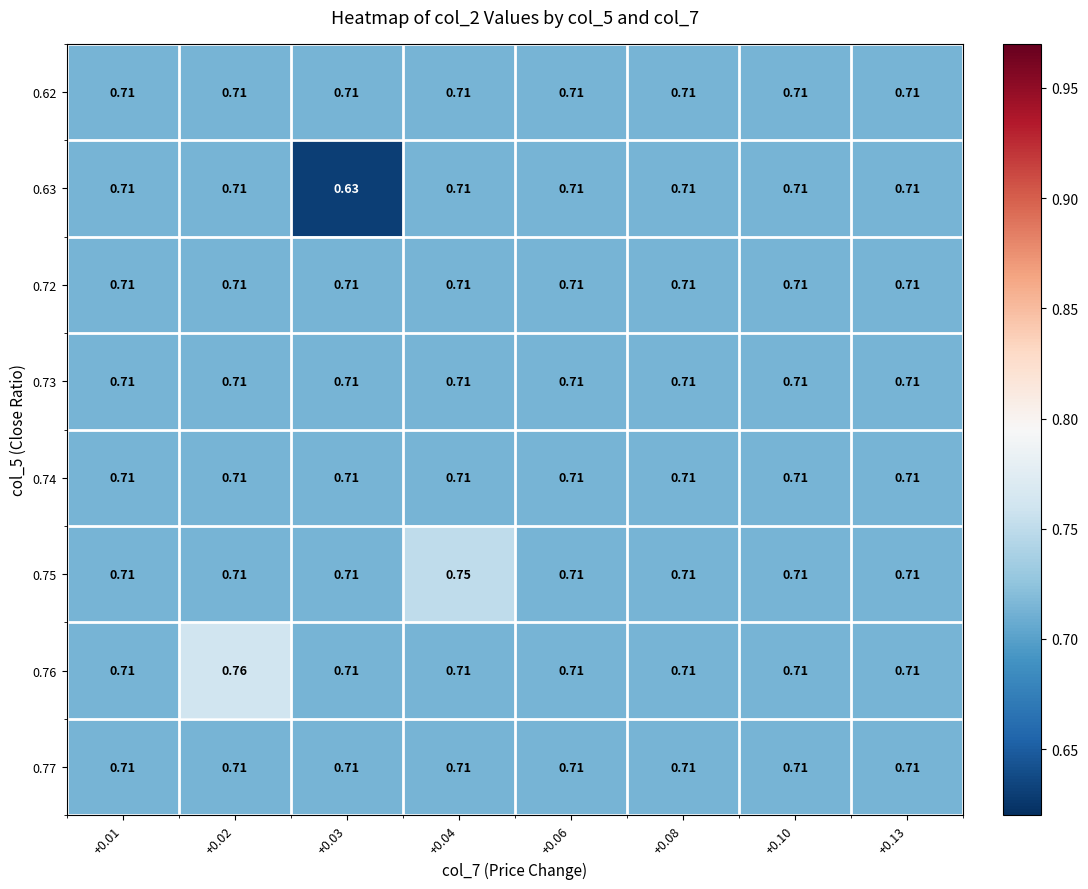

Which series changed the most between +0.01 and +0.13?

0.62